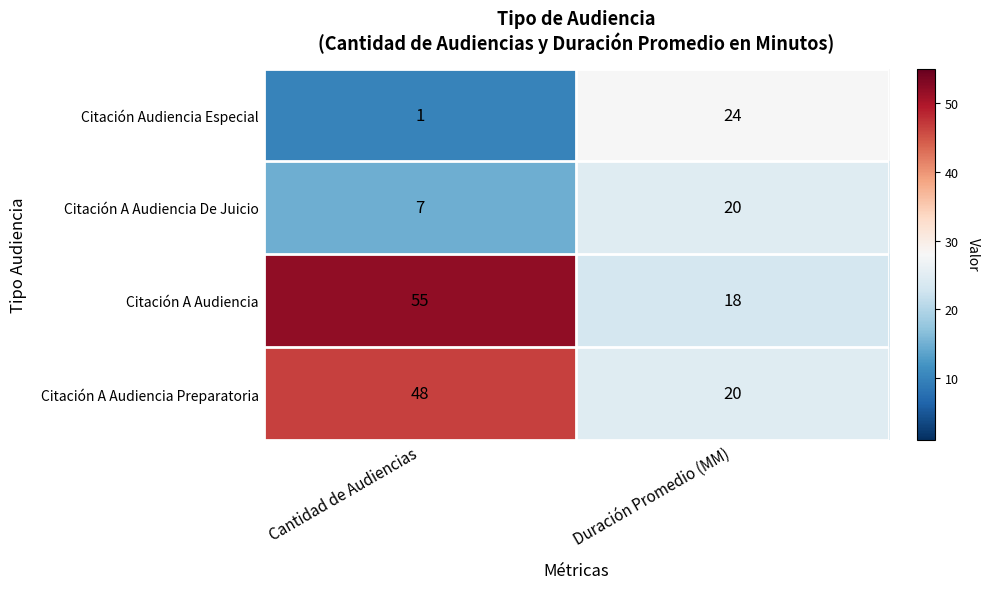

Which series has the largest range (max minus min)?

Citación A Audiencia